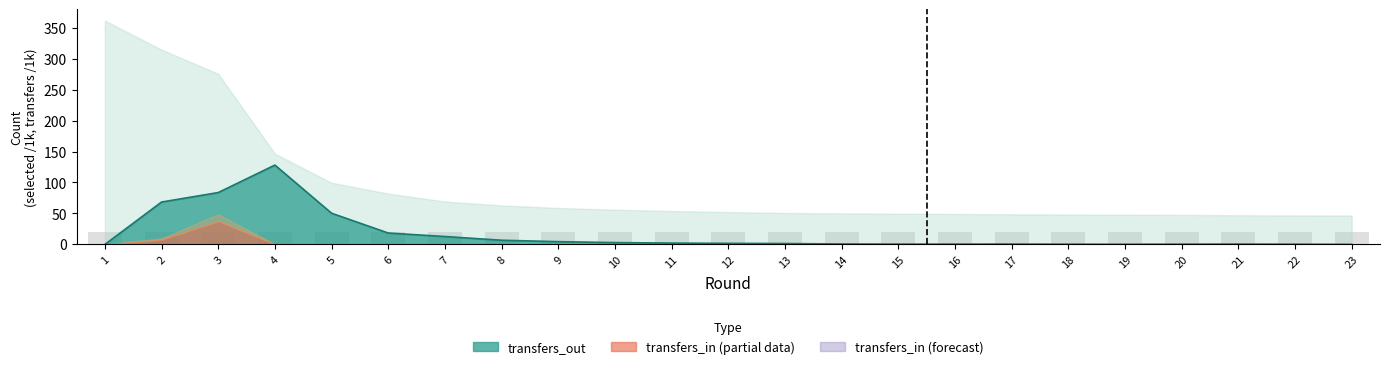

Between 14 and 11, which is larger?

11